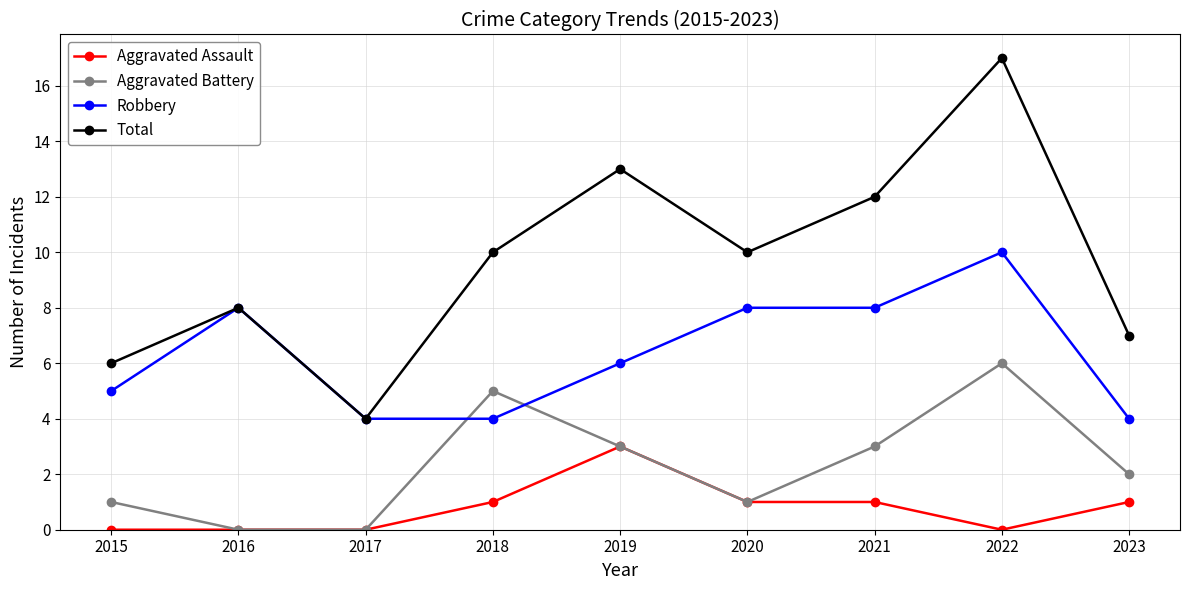

Which series has the largest range (max minus min)?

Total